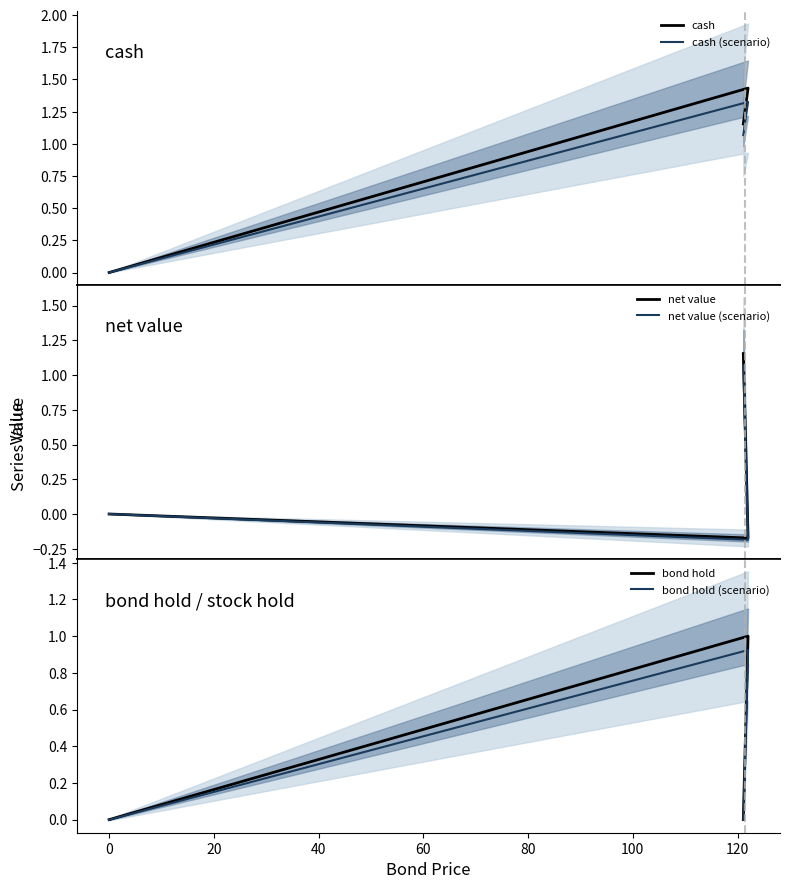

Which series has the widest spread of values?

cash